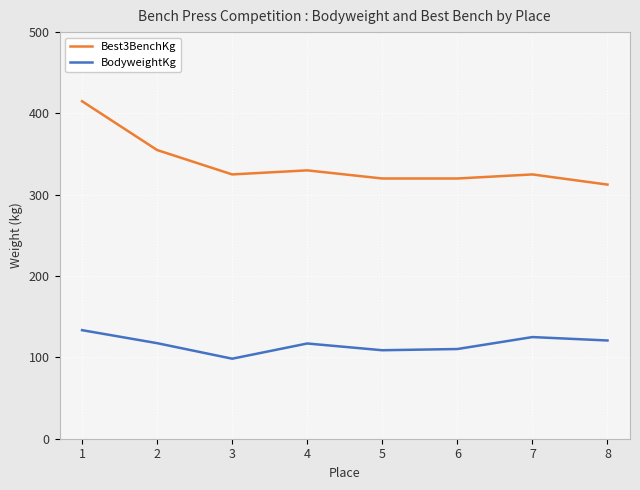

What is the difference between the maximum and minimum values in the Best3BenchKg series?

102.5